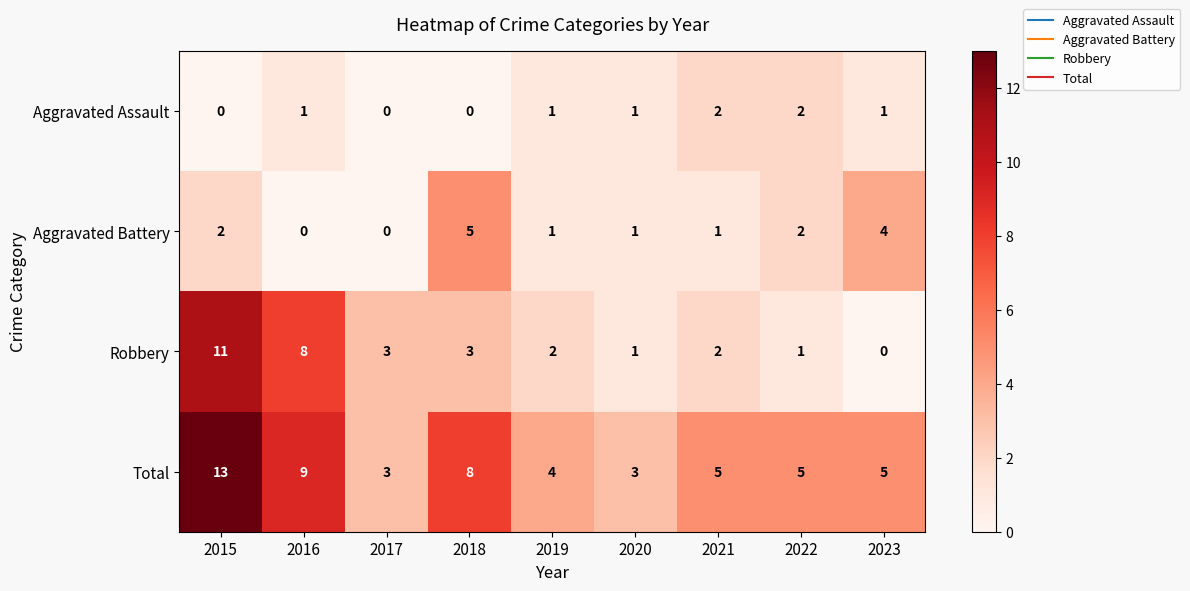

List the series in order of their overall mean, highest first.

Total, Robbery, Aggravated Battery, Aggravated Assault